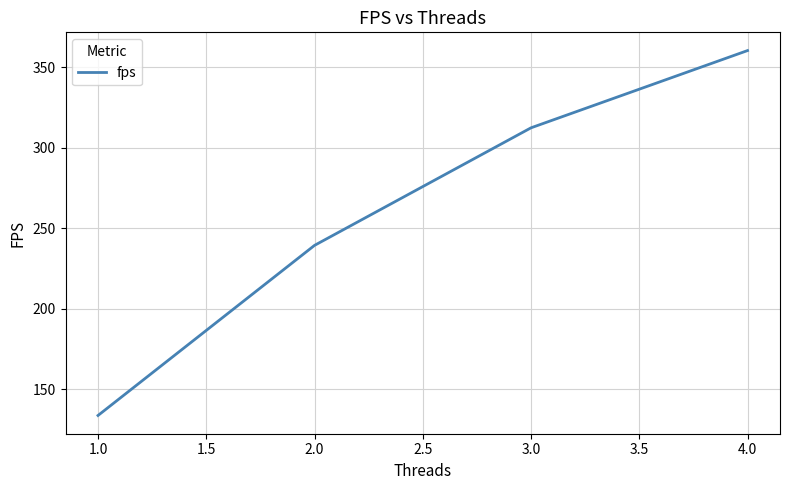

Which has a higher value, 4.0 or 2.0?

4.0